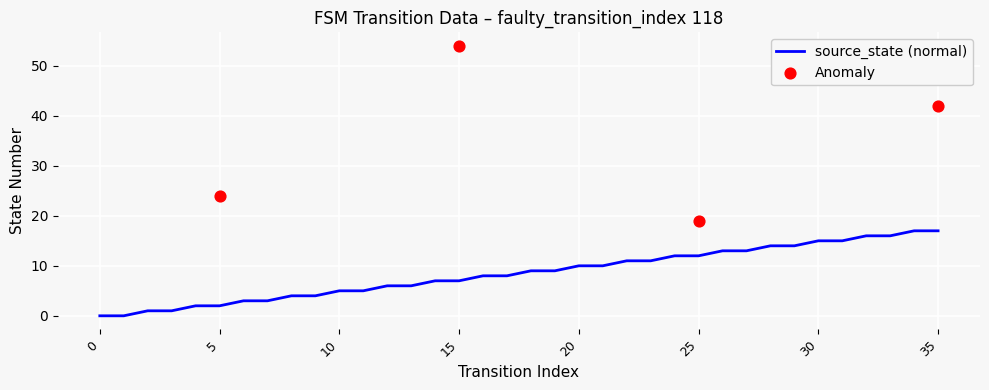

Which has a higher value, 12 or 1?

12